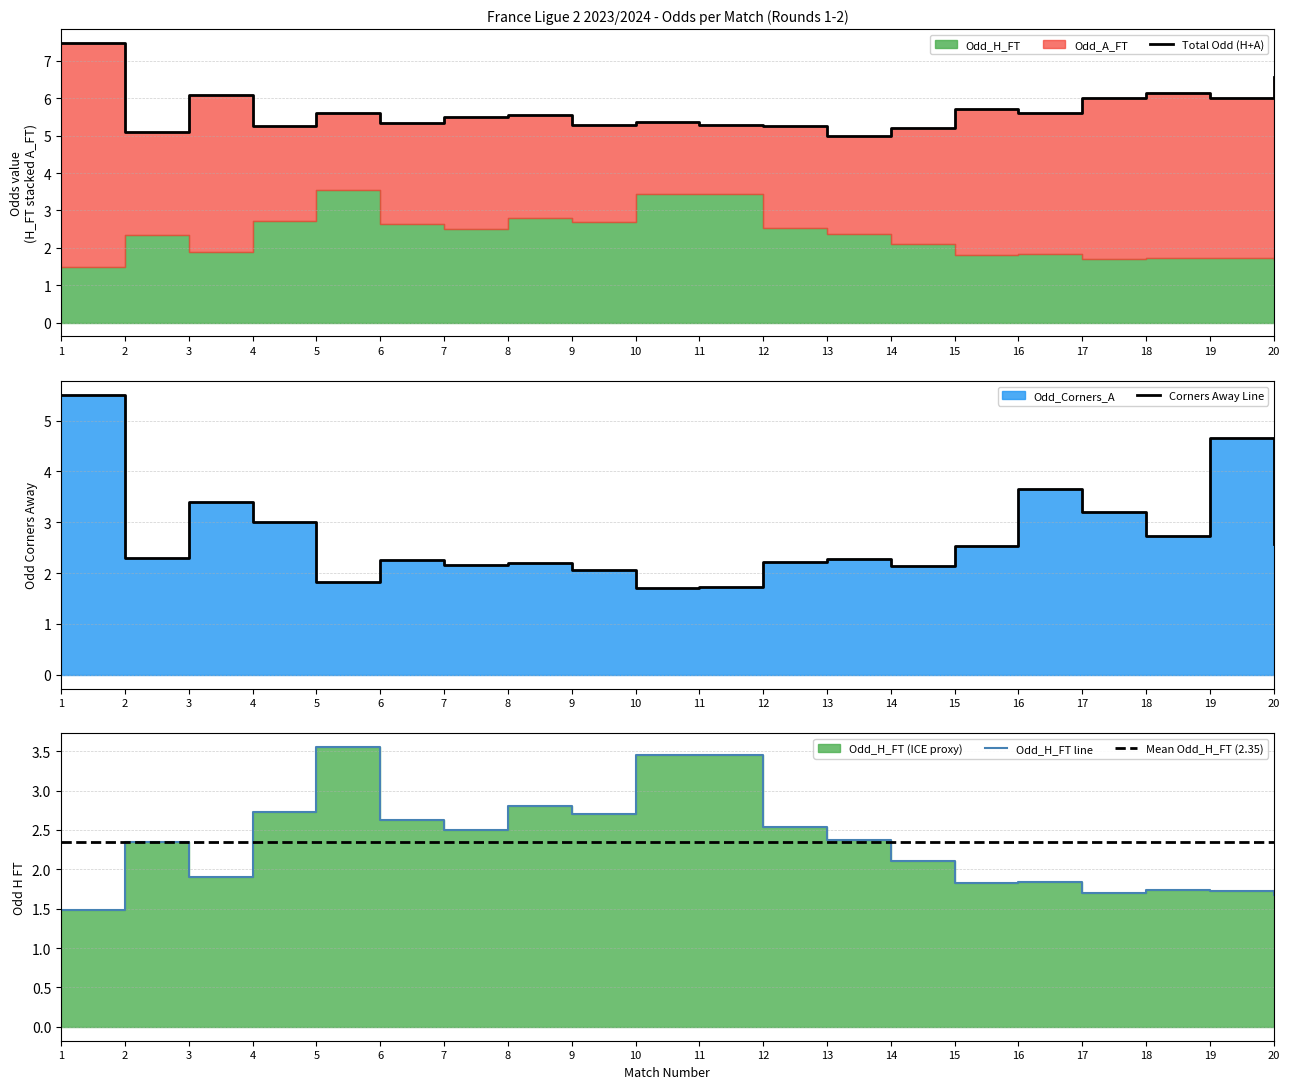

Read the Total Odd (H+A) value at 16.

5.6